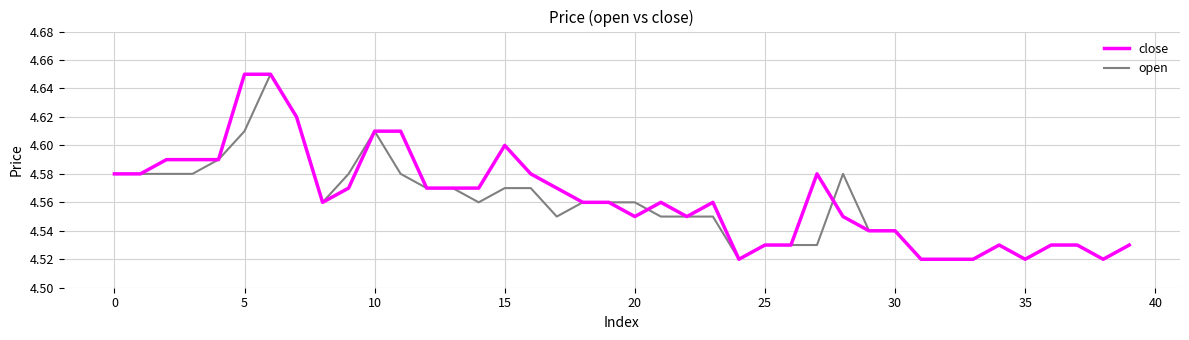

At which label is close closest to 4?

24